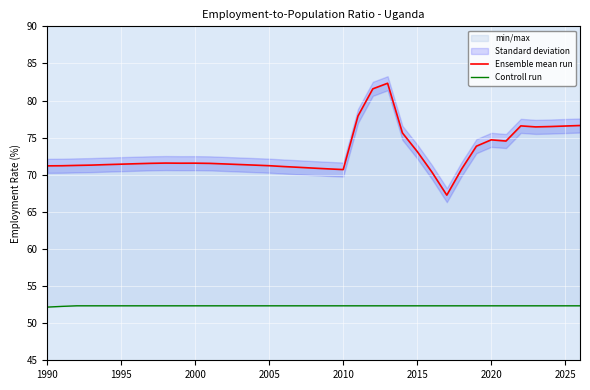

Which series has the largest range (max minus min)?

Ensemble mean run